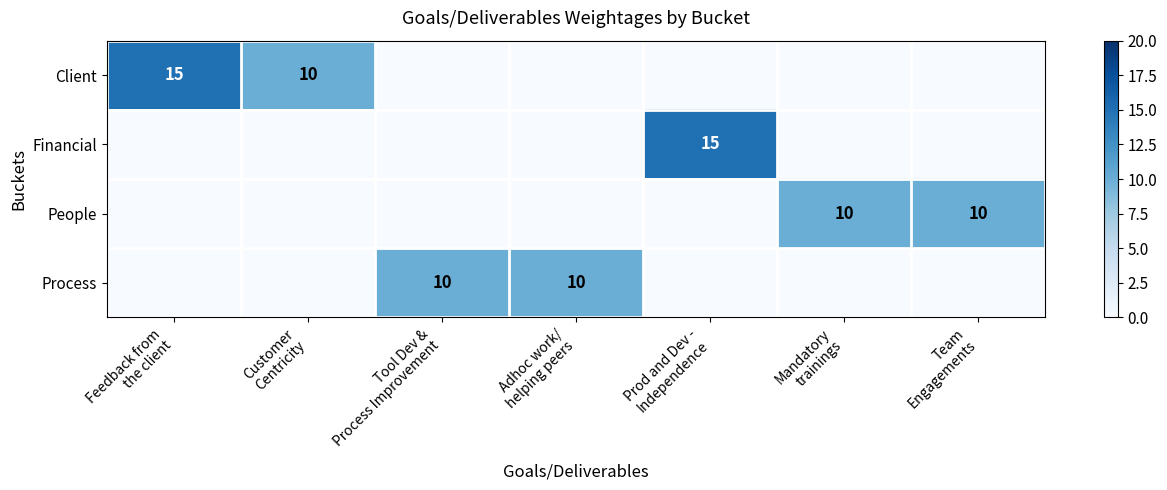

At which category does the chart reach its peak across all series?

Feedback from
the client